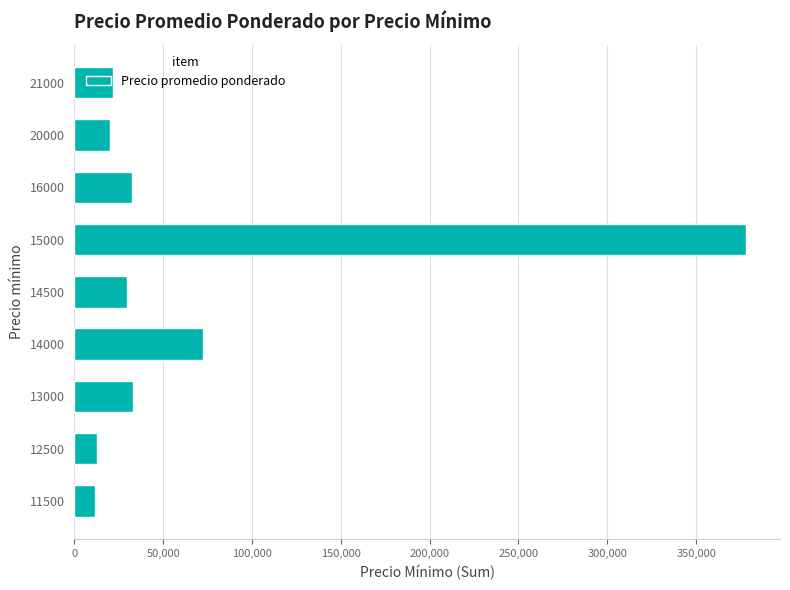

What is the difference between the maximum and second lowest values?

365572